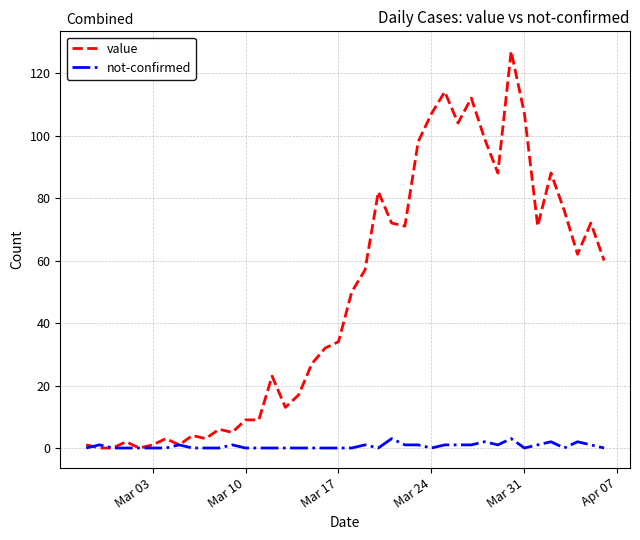

How many distinct data groups are displayed?

2